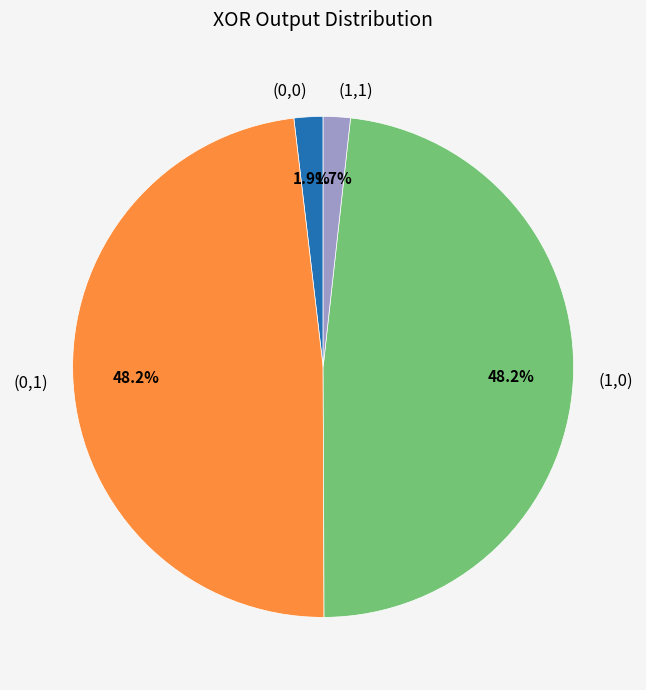

Is there any slice that represents more than half of the pie?

No